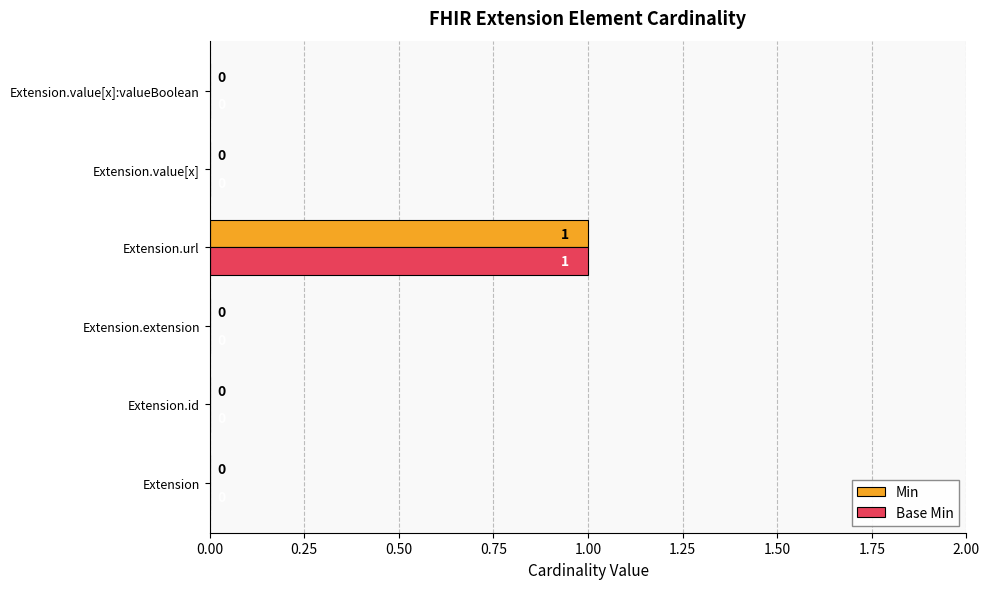

Which label corresponds to the largest value in the chart?

Extension.url